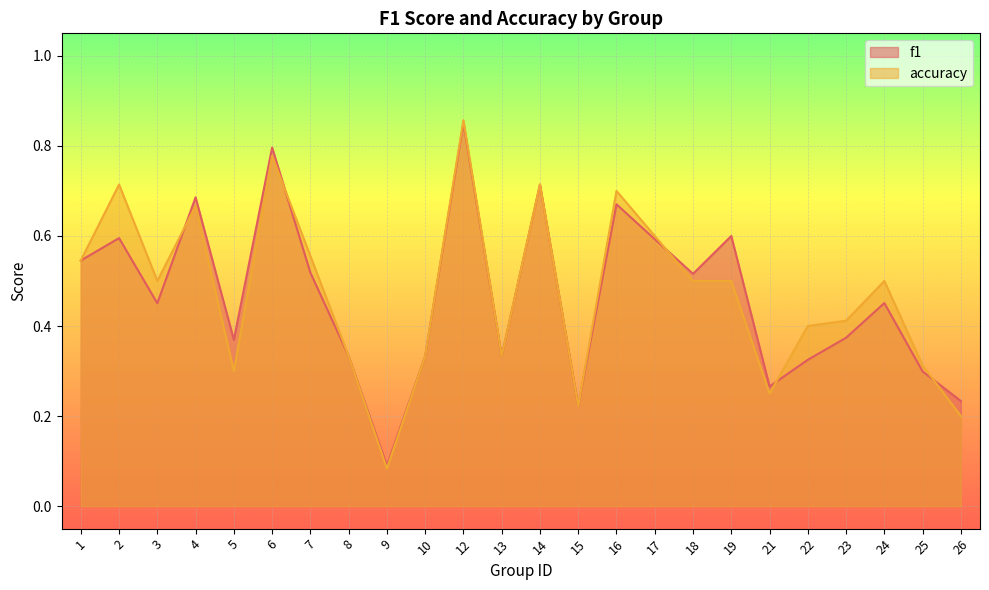

The f1 series shows 0.7 at 16. True or false?

True